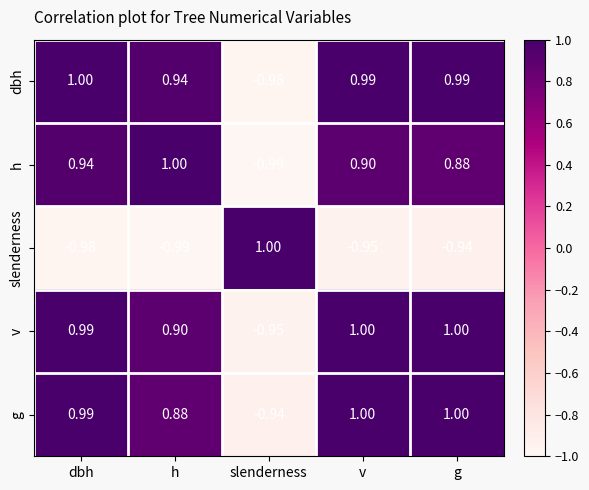

Where does the slenderness series first go above 0?

slenderness